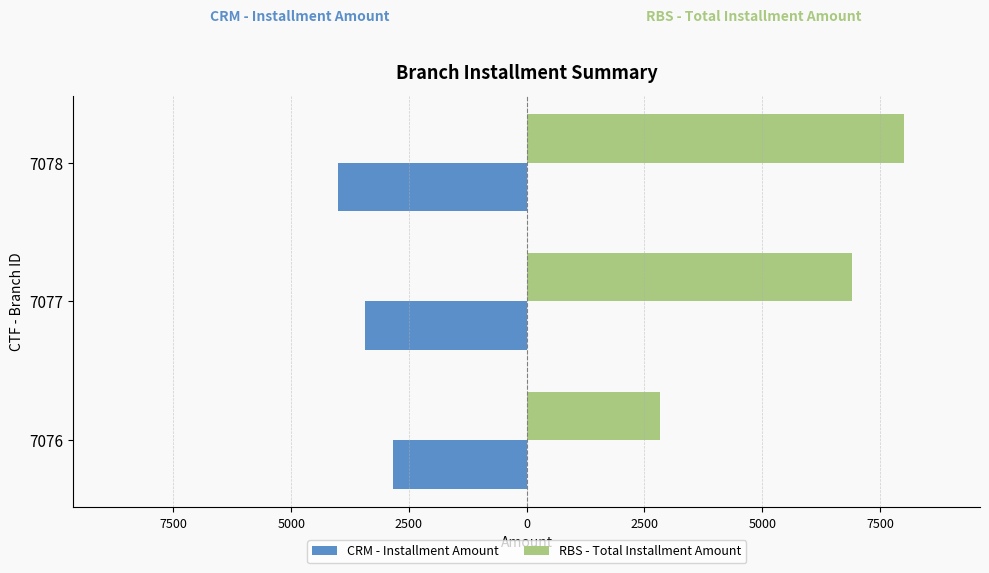

What are all the series names shown in the legend?

CRM - Installment Amount, RBS - Total Installment Amount